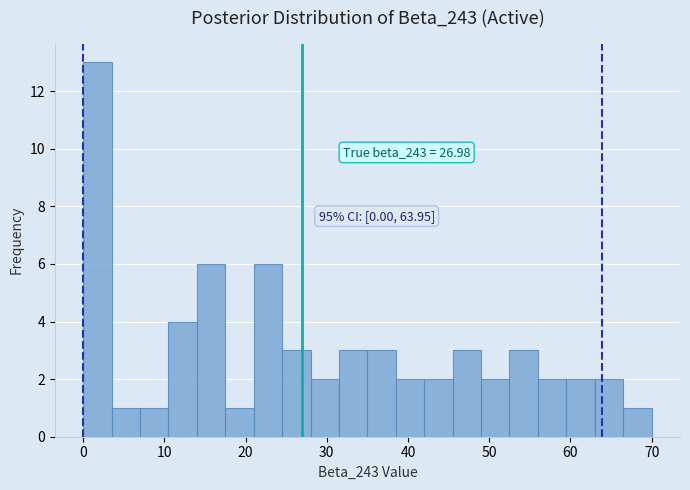

Around what value on the x-axis is the tallest bar? Give the approximate position of its centre, as read against the axis.

2